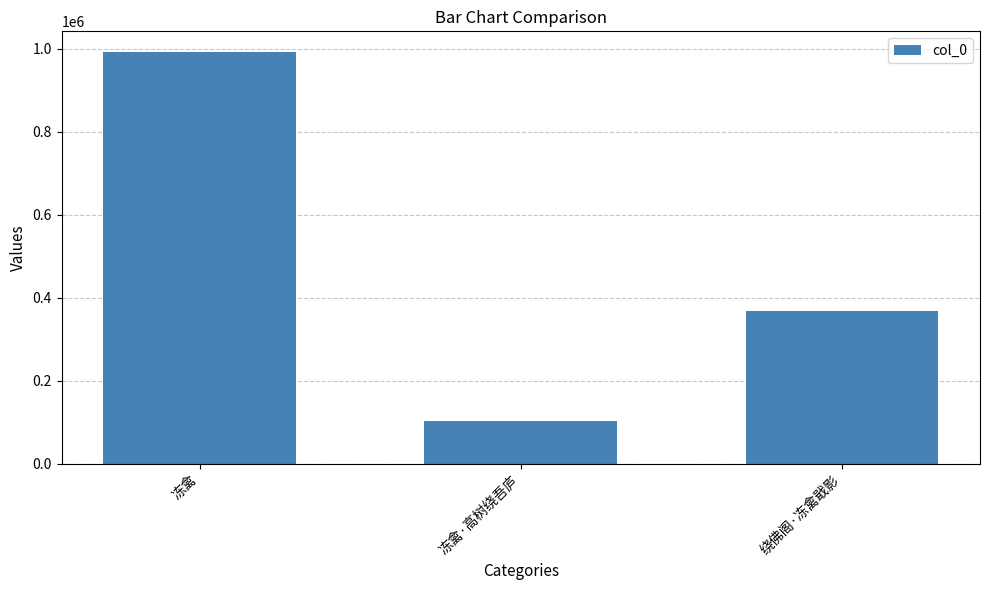

What is the sum of the values at 冻禽 and 绕佛阁·冻禽戢影?

1360787